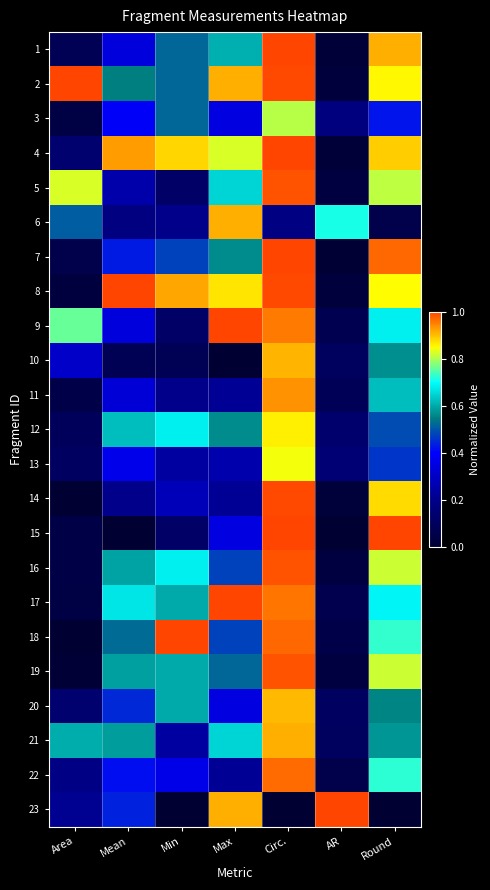

Between Round and Min, which is larger?

Round